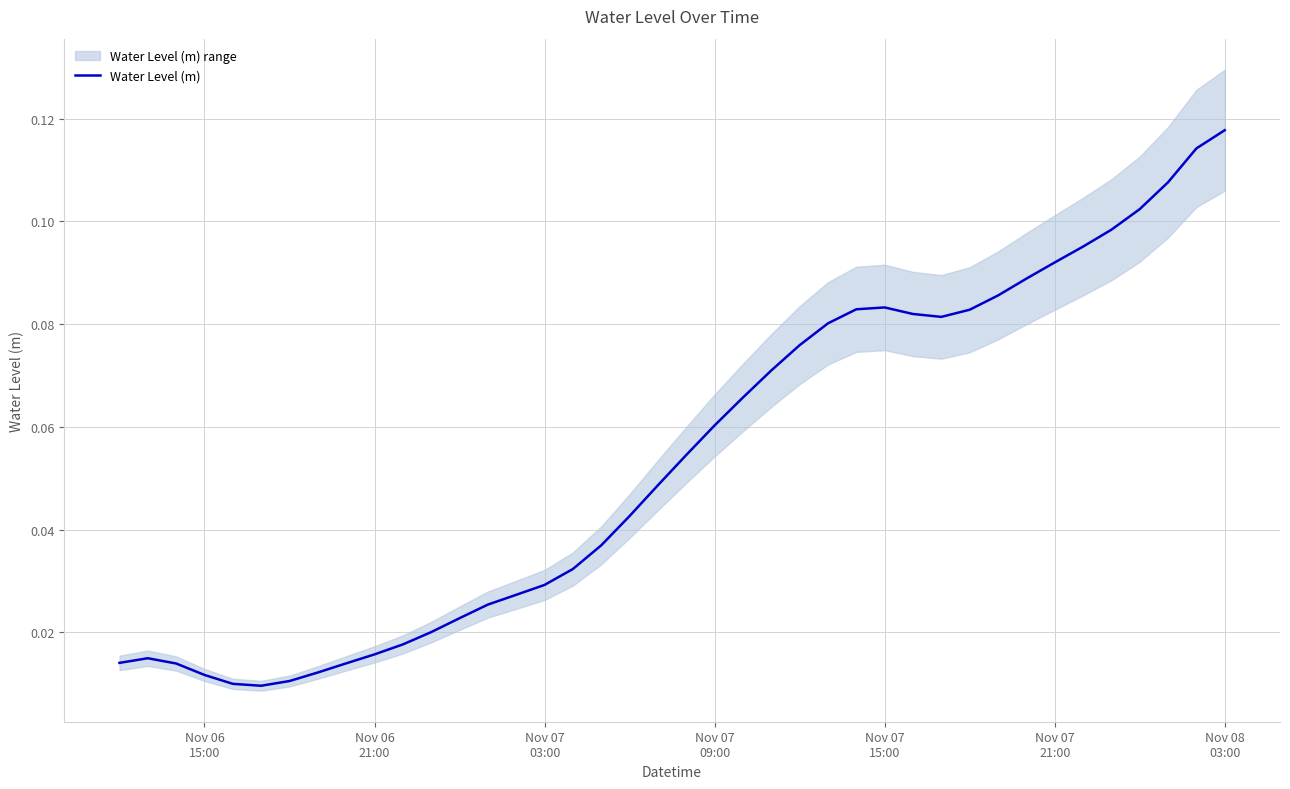

True or false: the data shows 0.1 at 26.

False